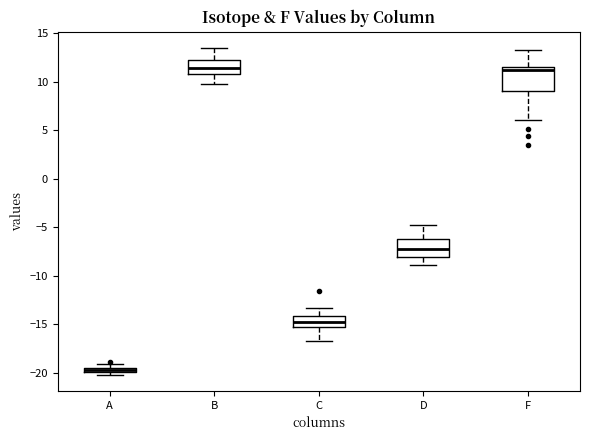

Comparing the boxes themselves (not the whiskers), which one is the tallest?

F